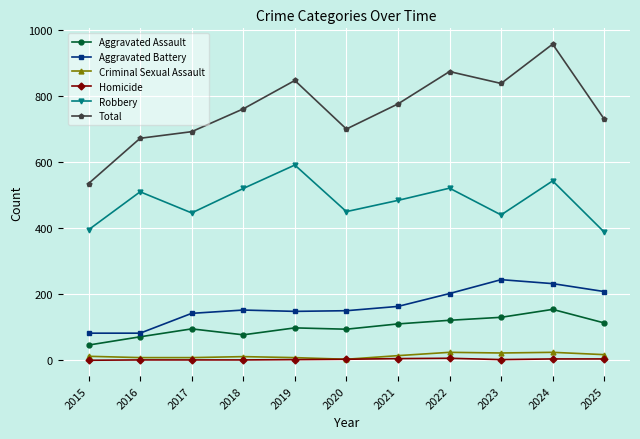

Is the value of Homicide at 2019 greater than the value of Robbery at 2022?

No